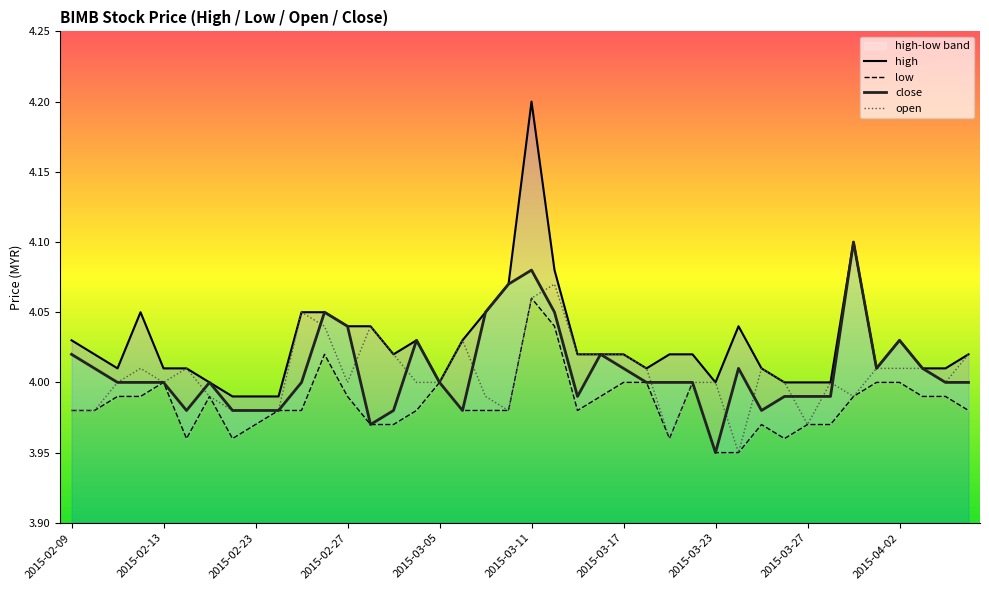

What is the maximum value for open?

4.1